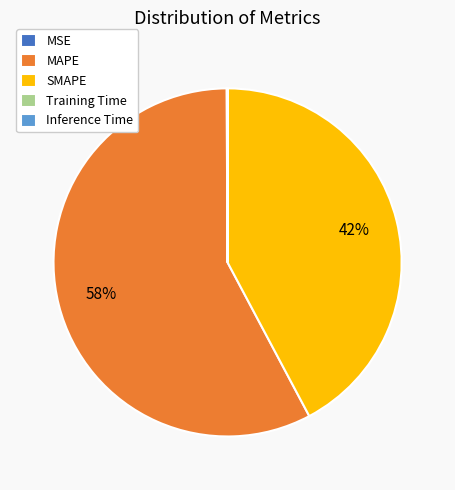

To the nearest percent, what percentage of the pie is SMAPE?

42%